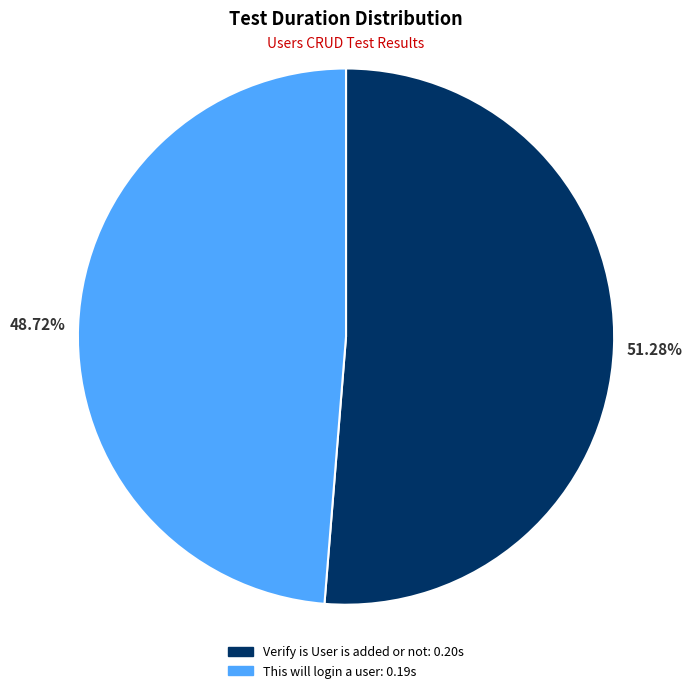

Is it true that Verify is User is added or not is 51% of the pie?

True